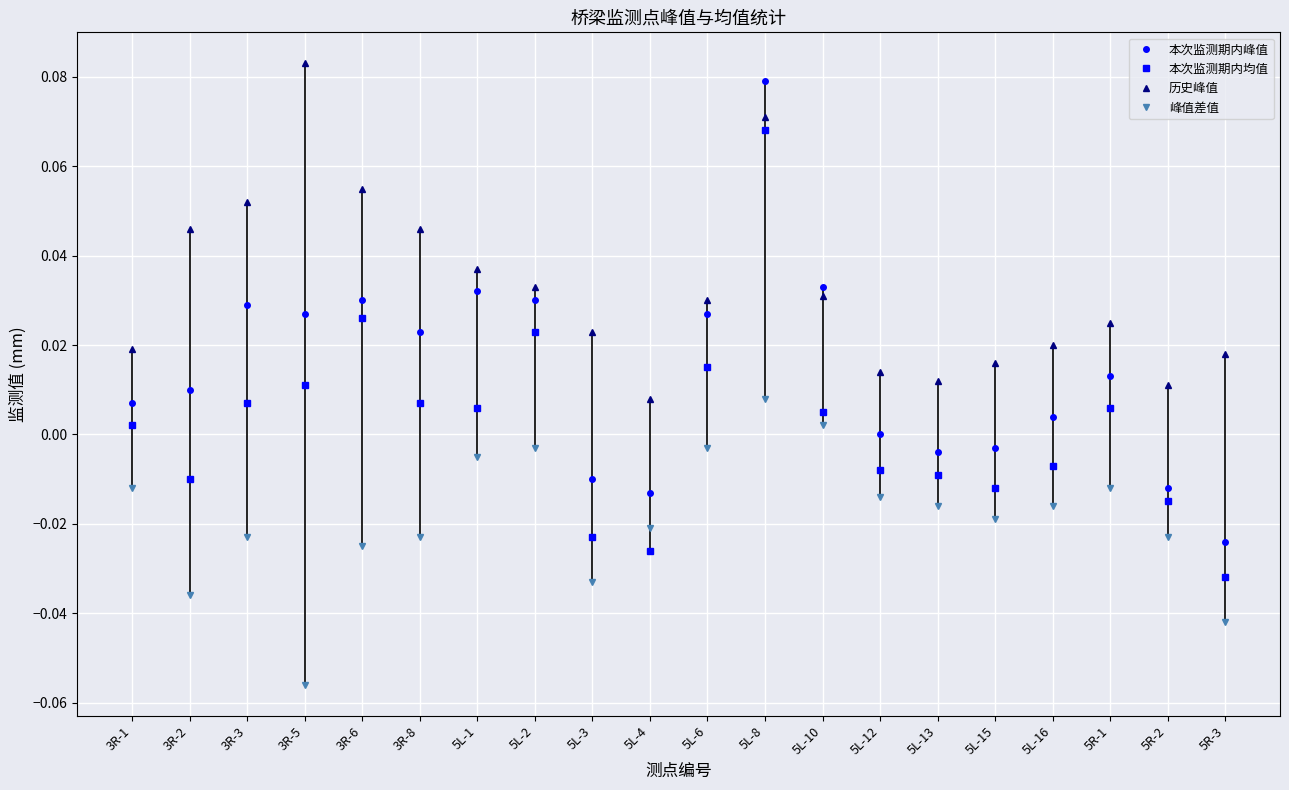

True or false: 峰值差值 has a value of -0.0 at 5L-1.

True